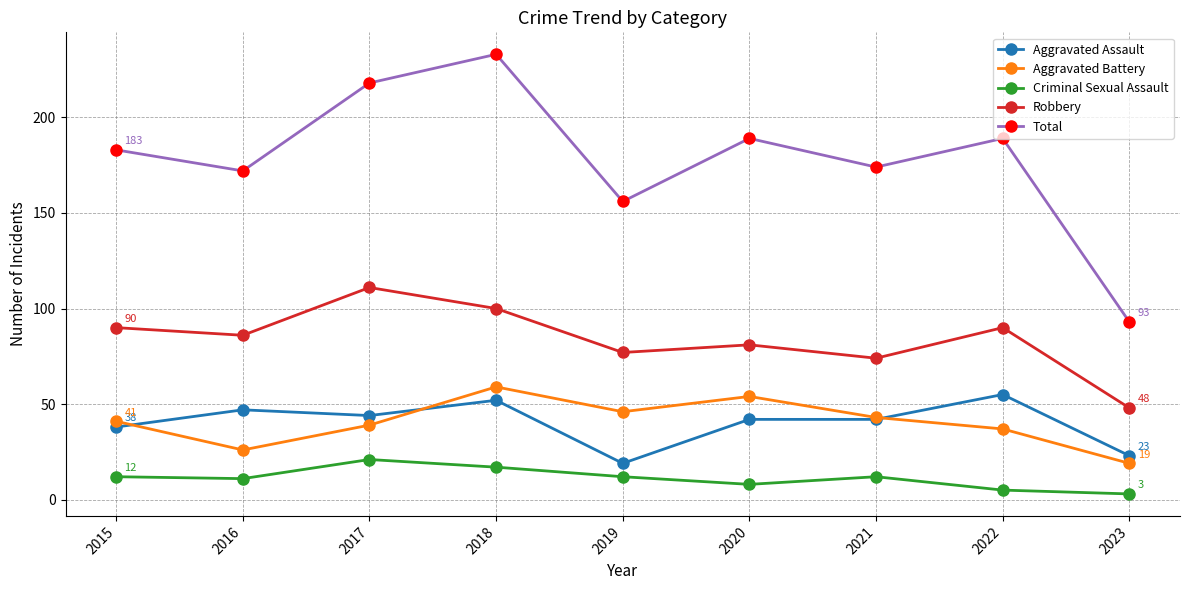

At which category does Aggravated Battery reach its first local peak?

2018